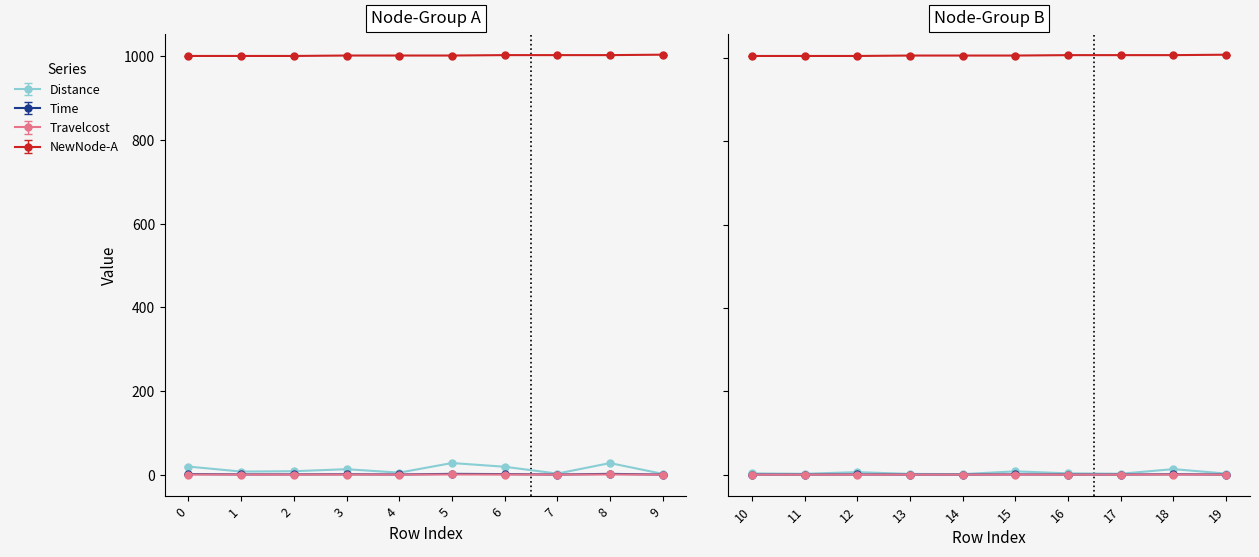

True or false: NewNode-B and Time intersect in this chart.

False